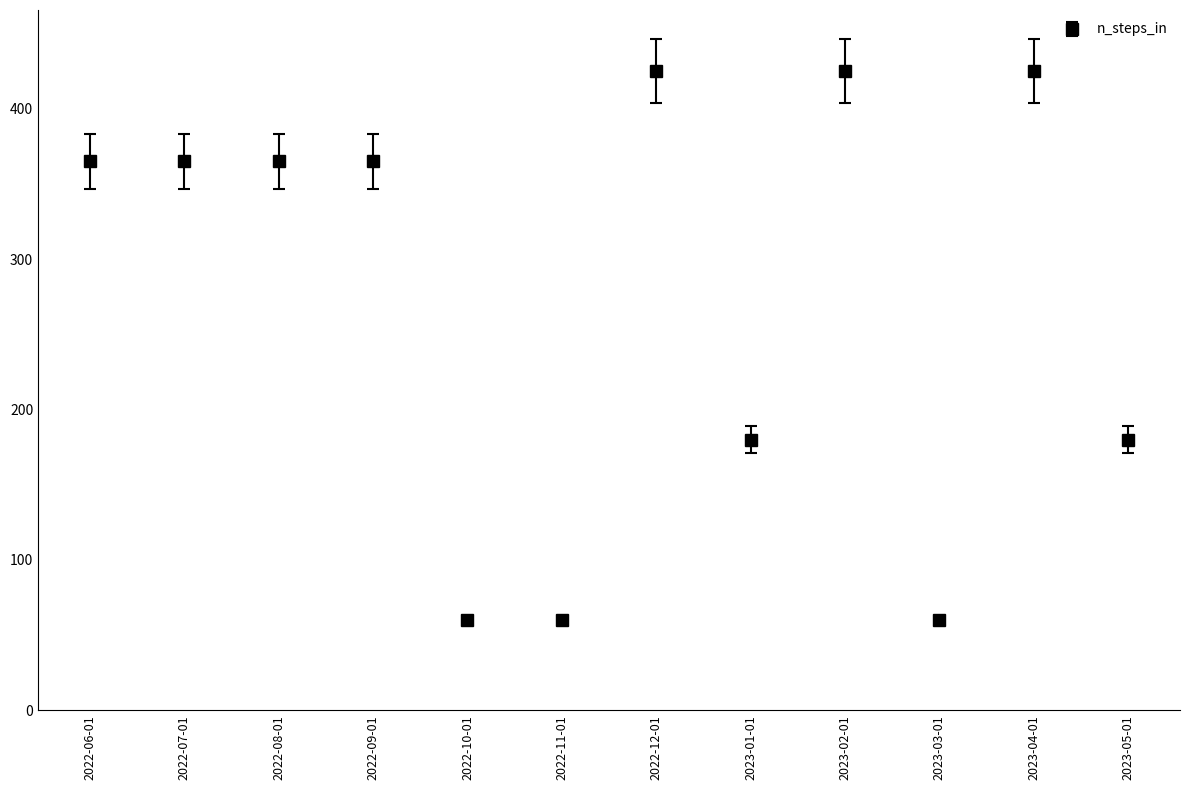

What is the greatest value displayed?

425